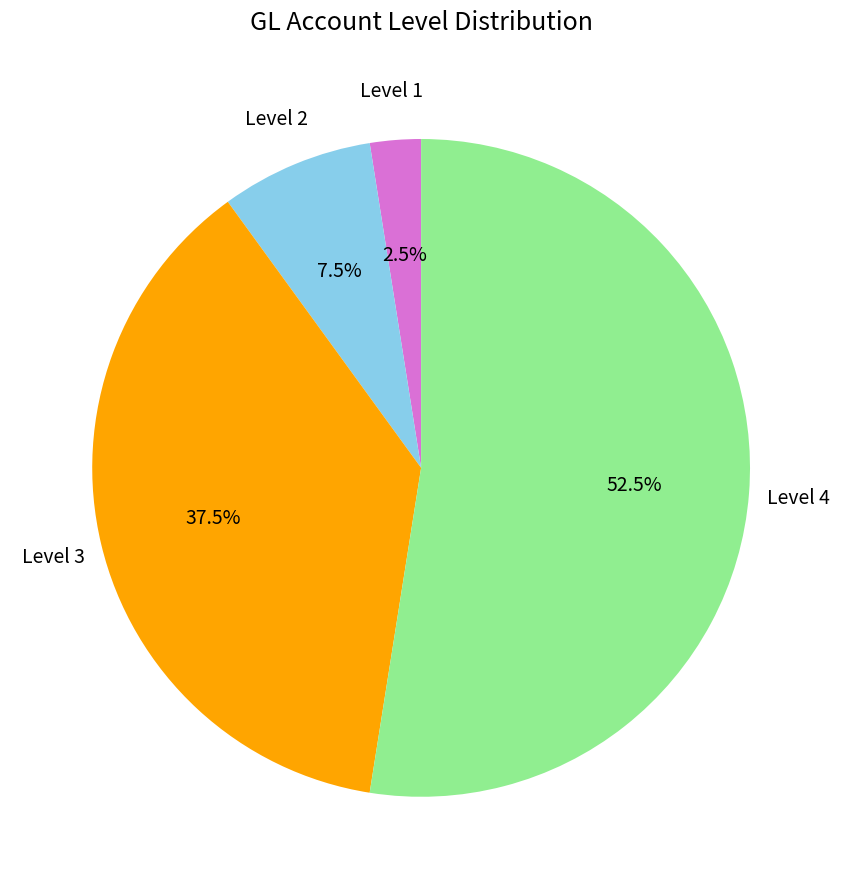

Does any single category account for the majority?

Yes